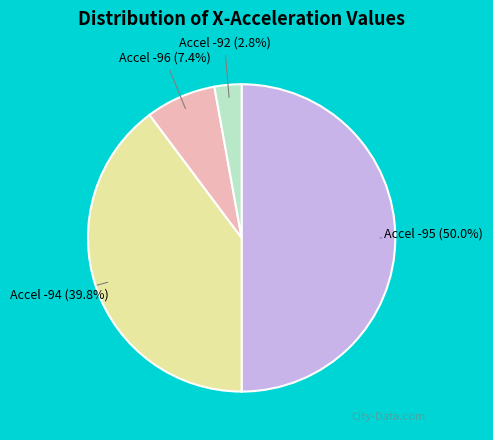

Count the number of slices in the pie.

4